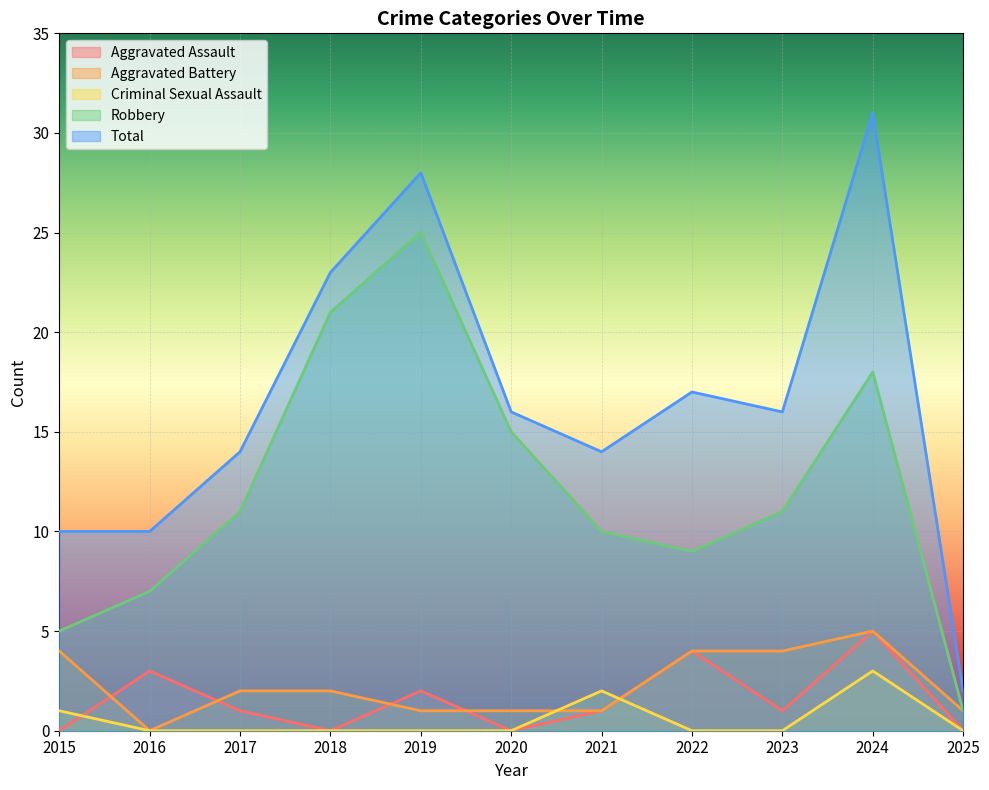

How many interior local peaks does the Total series have?

3